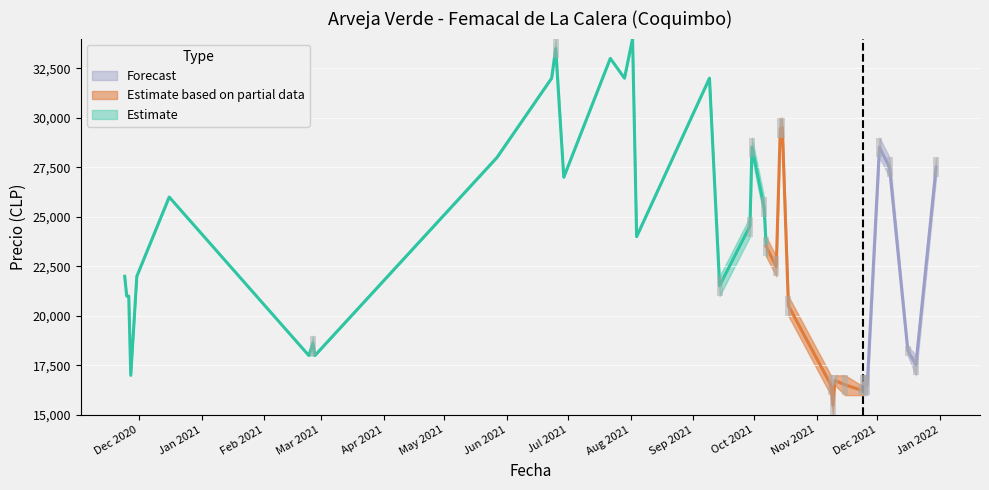

How many categories are shown in the chart?

40